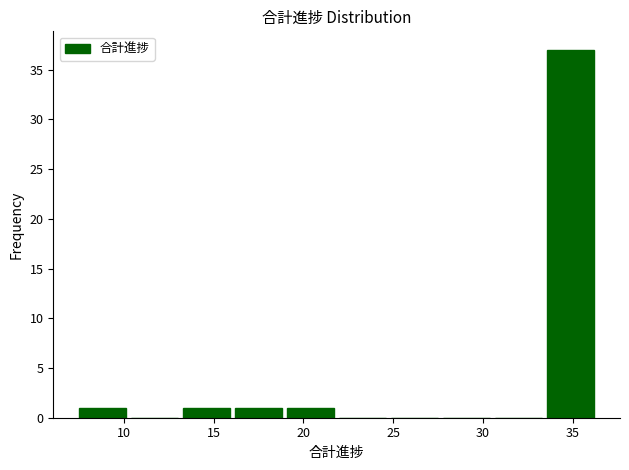

Over which range of the x-axis is the bar tallest?

33.6 to 36.5